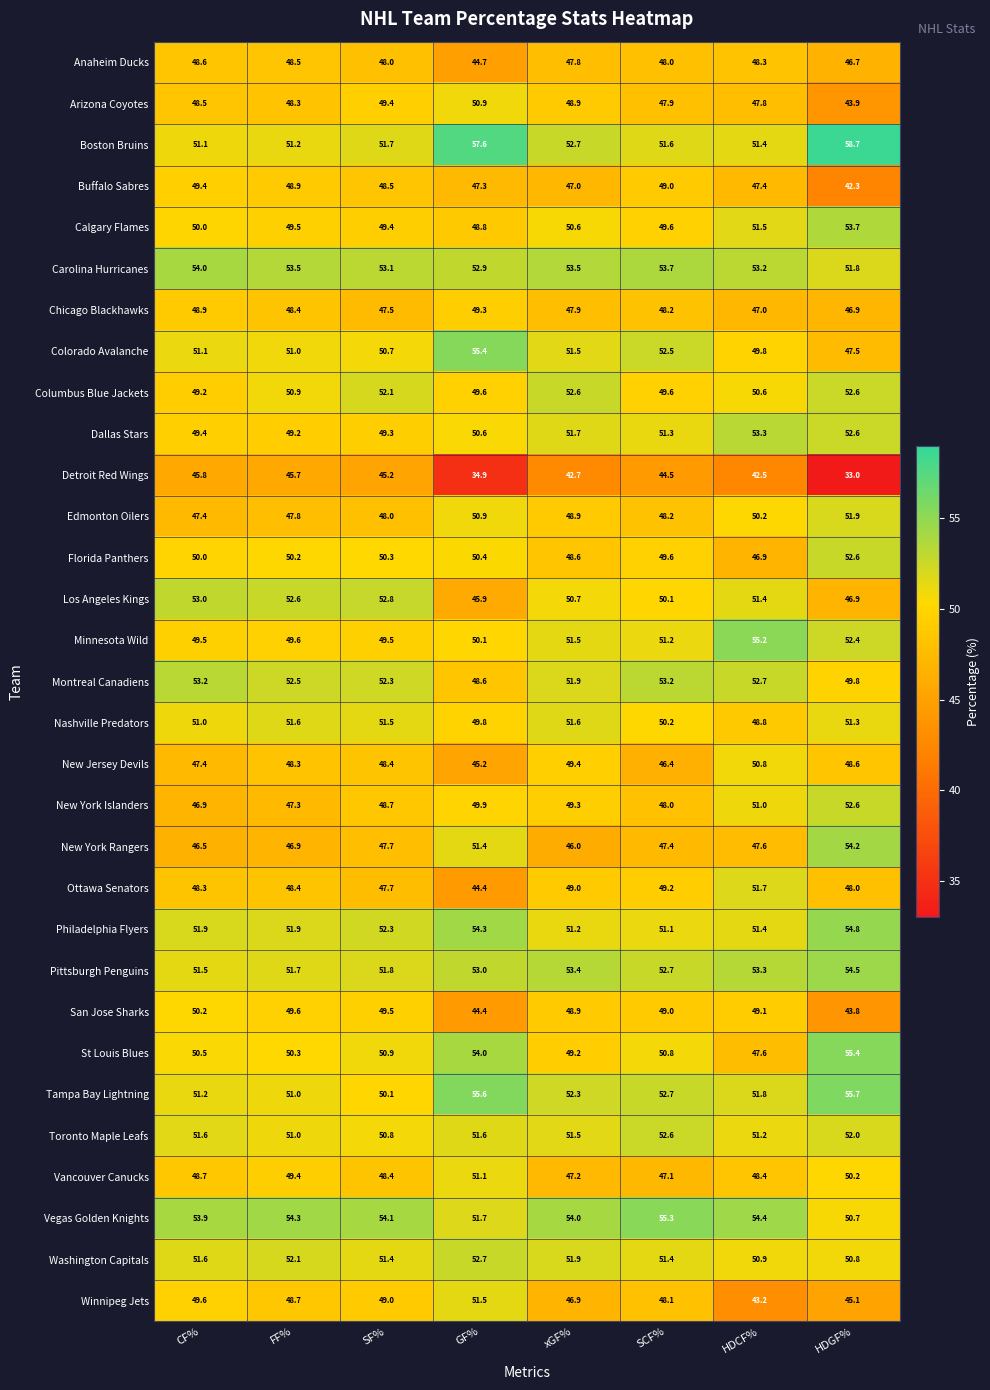

What is the average value of the Florida Panthers series?

49.8